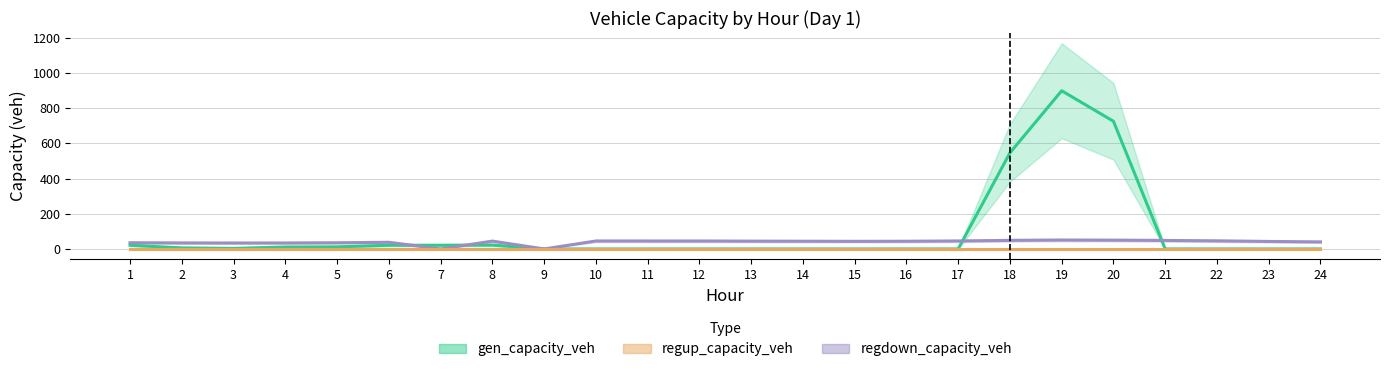

Does the chart have visible grid lines?

Yes